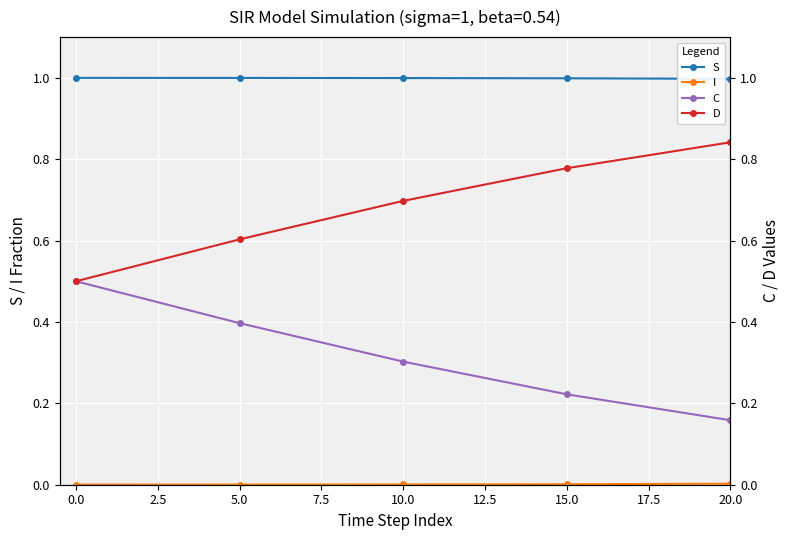

True or false: D and I intersect in this chart.

False